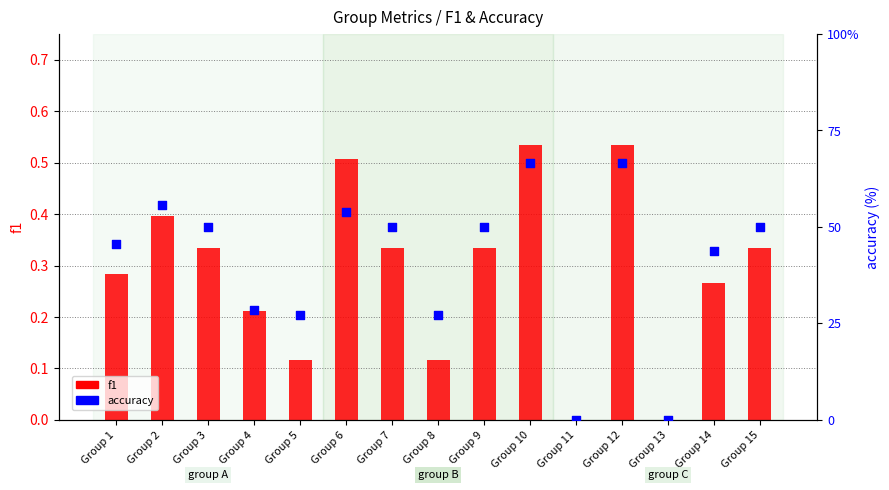

At how many categories does at least one series exceed 53?

4